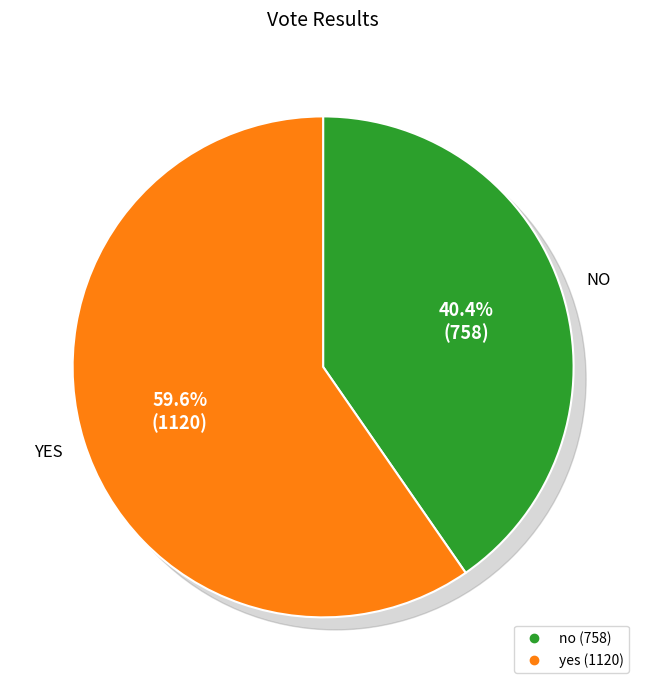

To the nearest percent, what is the combined percentage of yes and no?

100%